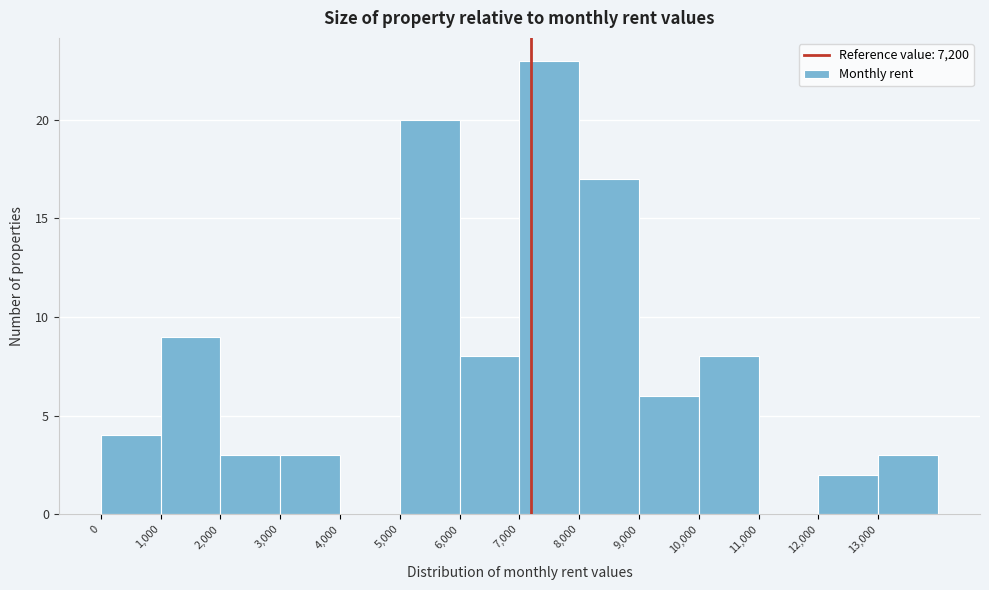

Reading left to right, transcribe this chart: for each bar, give the range it covers on the x-axis and its height. The values are not printed on the chart, so give them approximately, as read against the axis.

0 to 1000: 4
1000 to 2000: 9
2000 to 3000: 3
3000 to 4000: 3
4000 to 5000: 0
5000 to 6000: 20
6000 to 7000: 8
7000 to 8000: 23
8000 to 9000: 17
9000 to 10000: 6
10000 to 11000: 8
11000 to 12000: 0
12000 to 13000: 2
13000 to 14000: 3